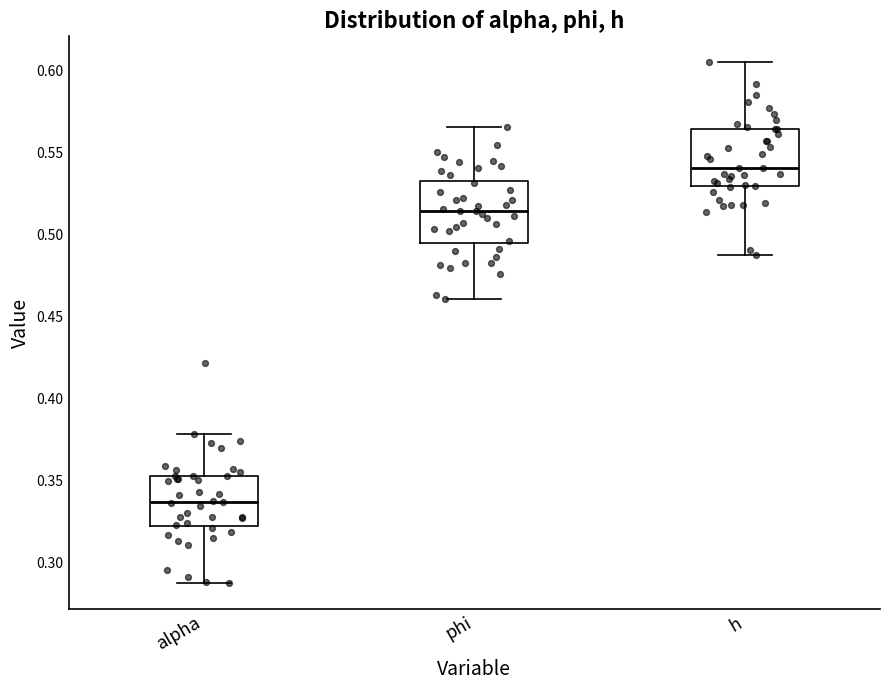

Reading left to right, read every box against the y-axis: the position of its median line, the range the box covers, and the ends of its whiskers. The values are not printed on the chart, so give them approximately, as read against the axis.

alpha: median 0.335, box 0.320 to 0.355, whiskers 0.285 to 0.380
phi: median 0.515, box 0.495 to 0.535, whiskers 0.460 to 0.565
h: median 0.540, box 0.530 to 0.565, whiskers 0.490 to 0.605